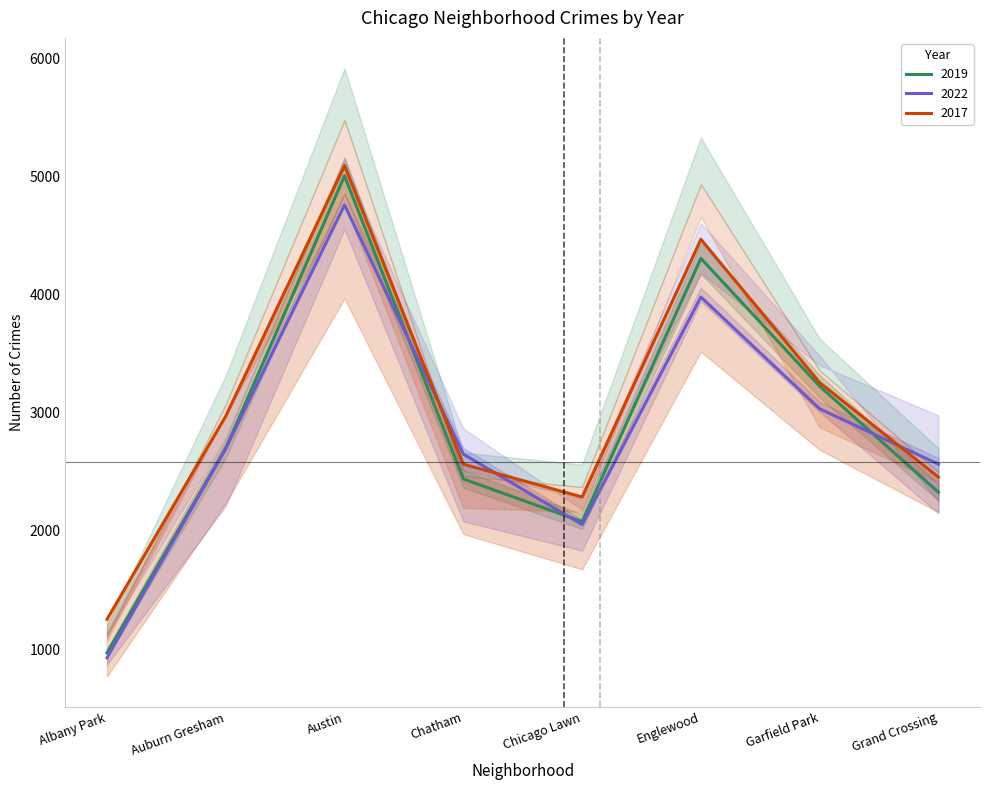

Is the value of 2022 at Chicago Lawn greater than the value of 2017 at Grand Crossing?

No